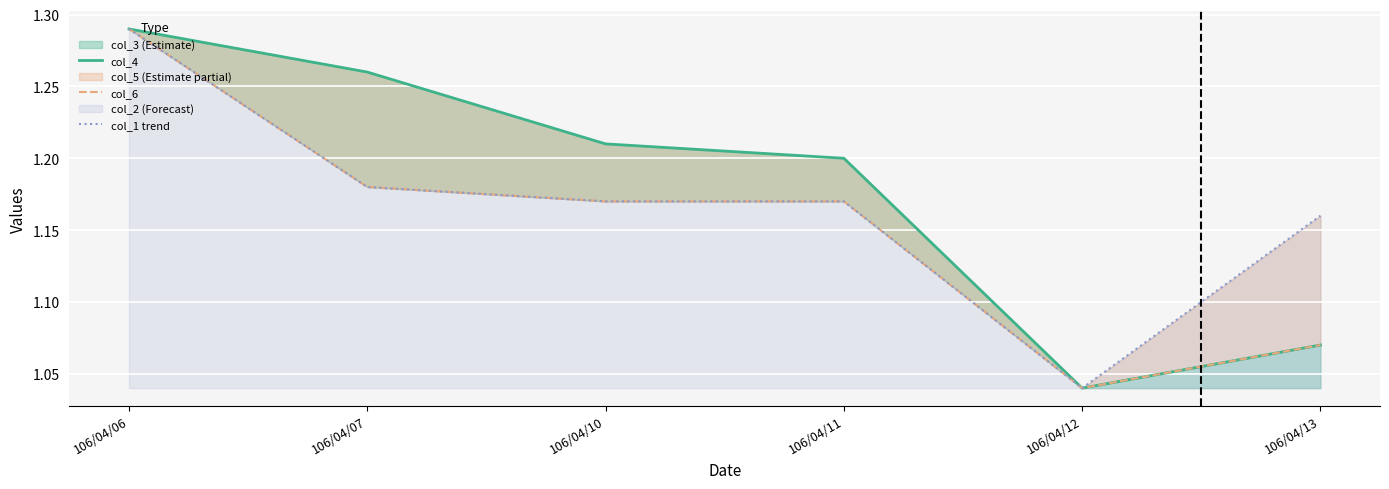

Is it true that col_4 equals 0.3 at 106/04/12?

False